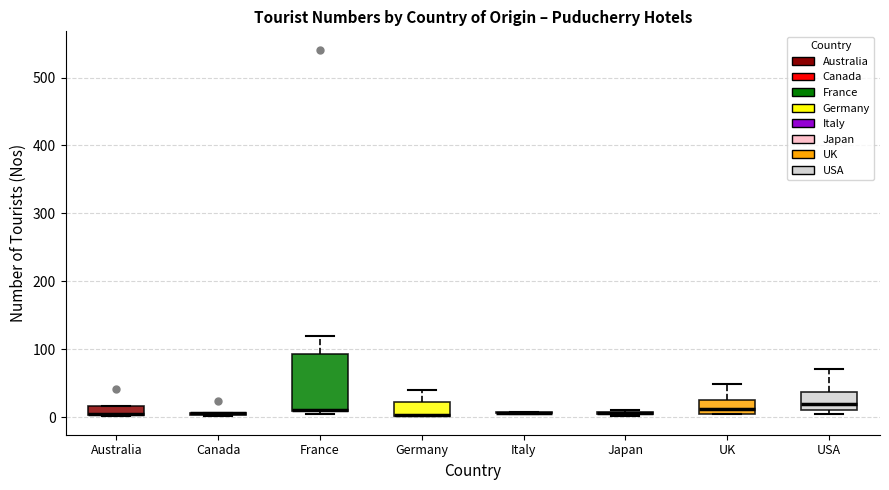

Which box is the tallest, from its lower edge to its upper edge?

France